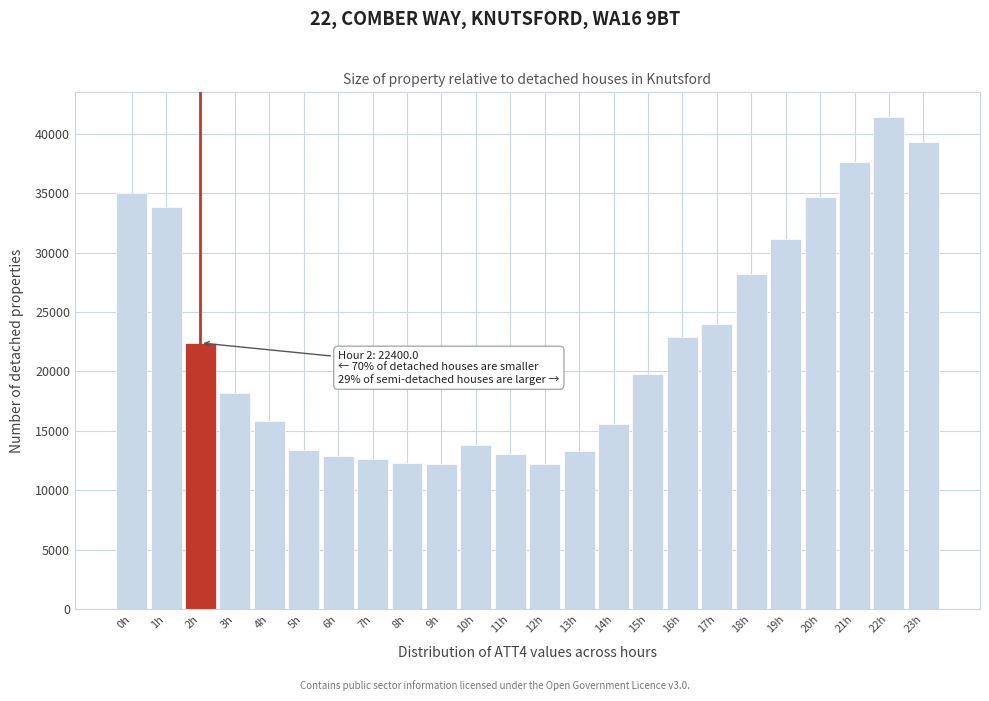

What is the greatest value displayed?

41400